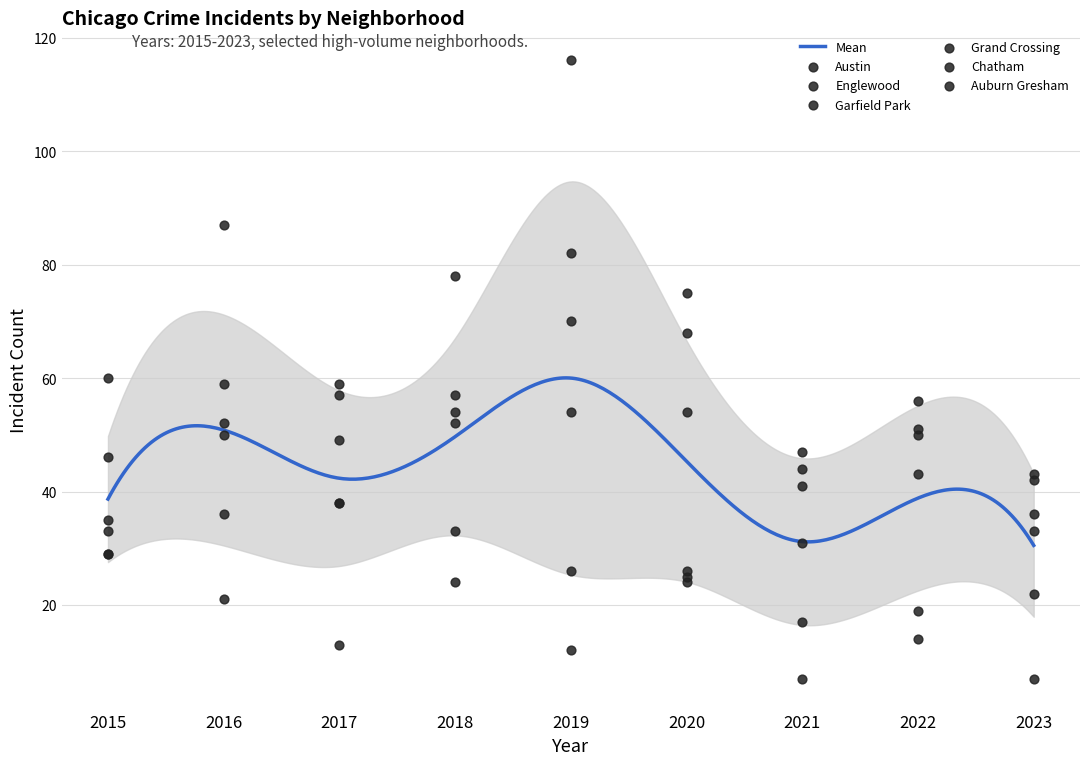

At which category is the sum across all series the highest?

2019